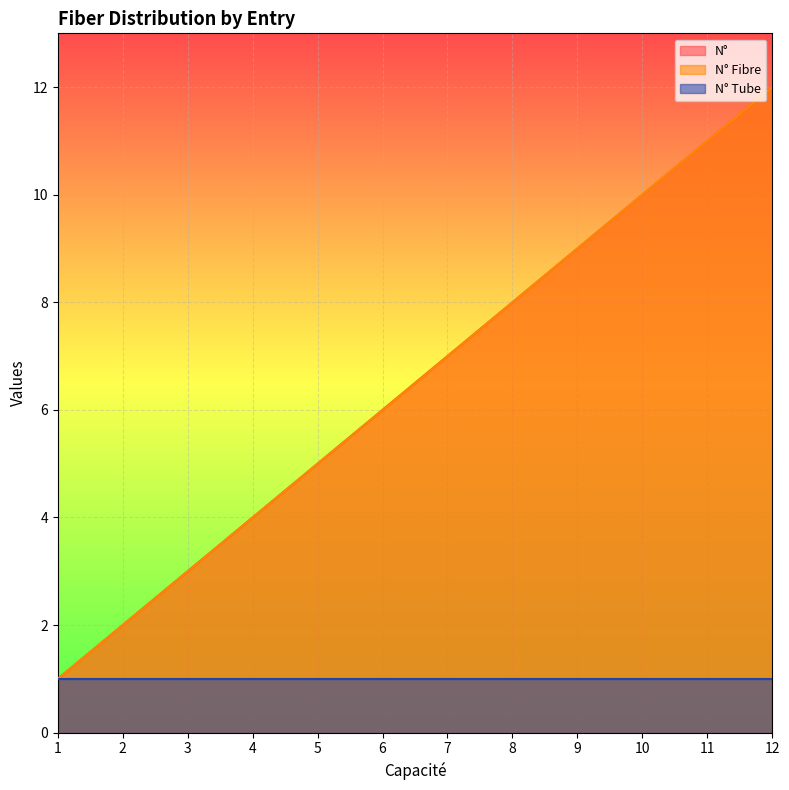

What is the greatest value displayed?

12